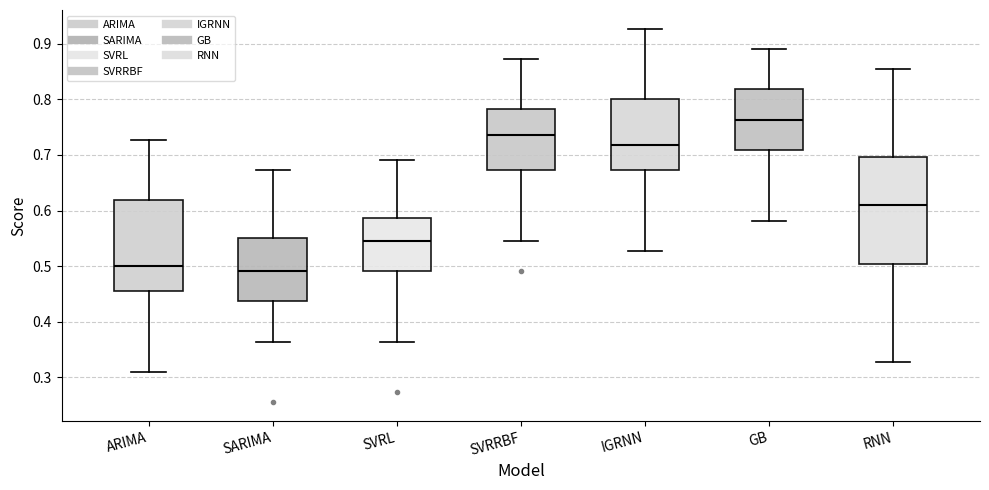

Where does the median line of the box for RNN sit on the y-axis? The values are not printed on the chart, so give them approximately, as read against the axis.

0.61